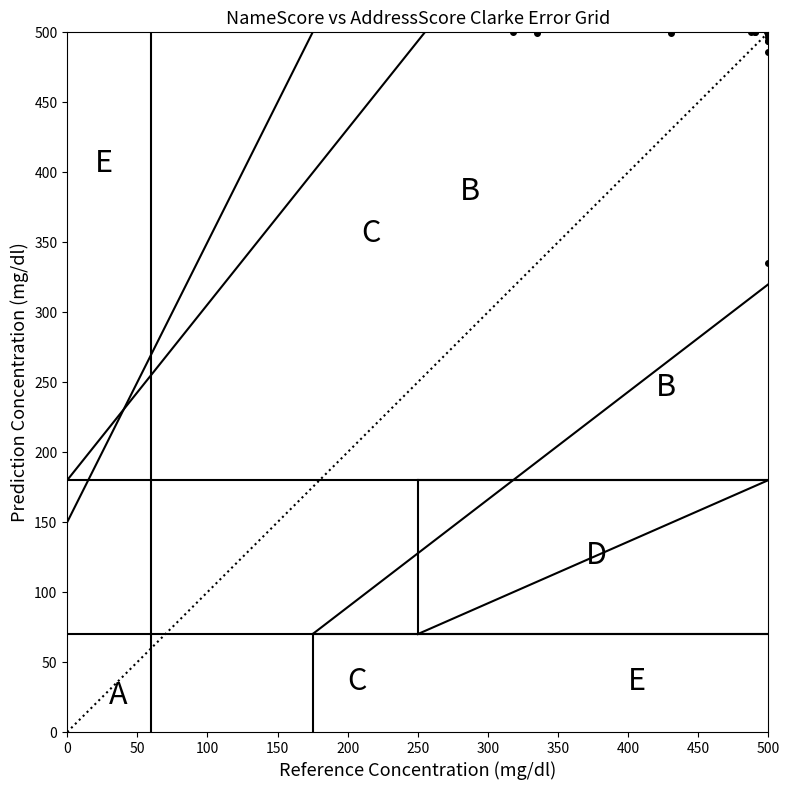

What Y value in the scatter plot is closest to 417?

486.3